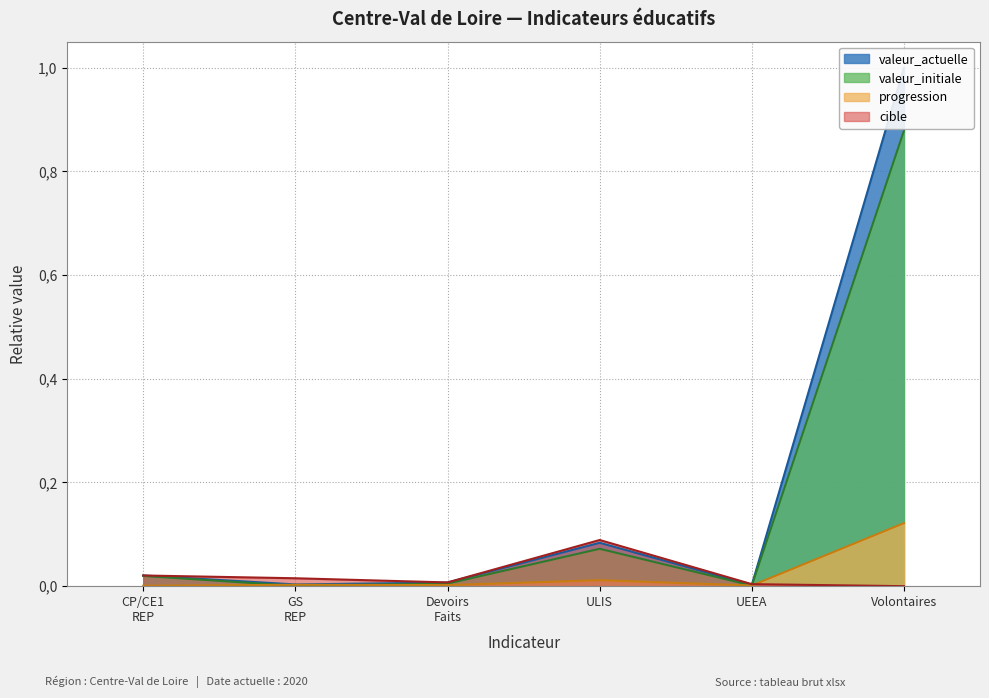

Which series has the widest spread of values?

valeur_actuelle